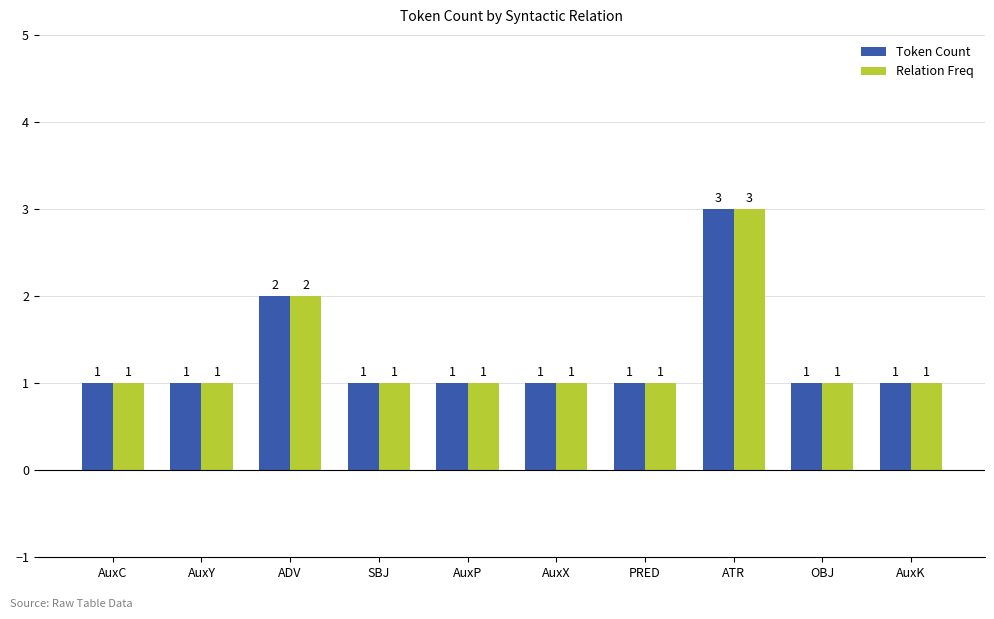

What is the label of the 6th bar from the right?

AuxP